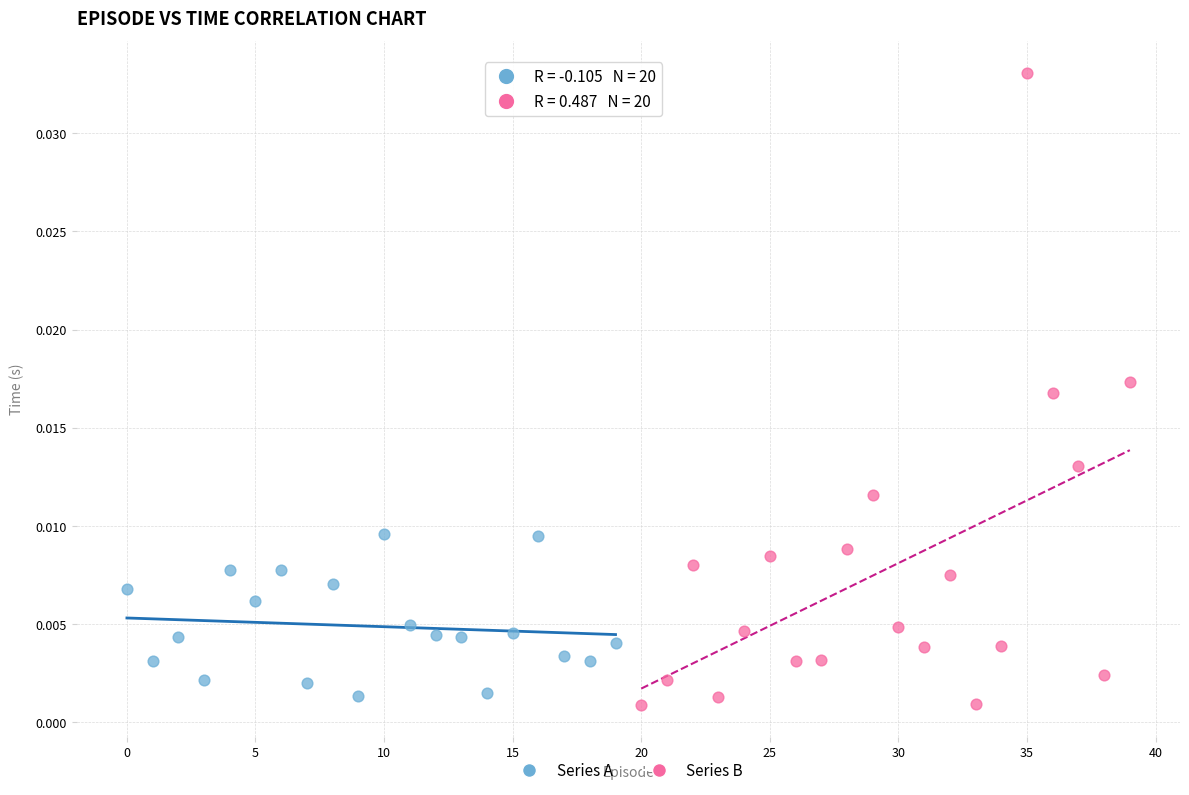

What are all the series names shown in the legend?

Series A, Series B